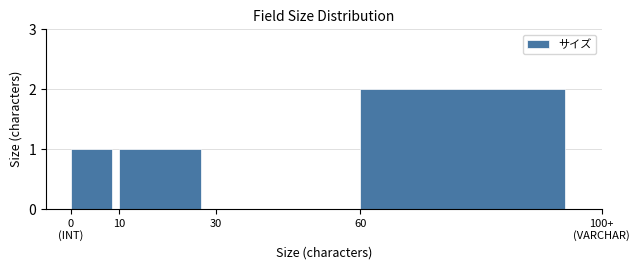

The value at 30 is 0. True or false?

True